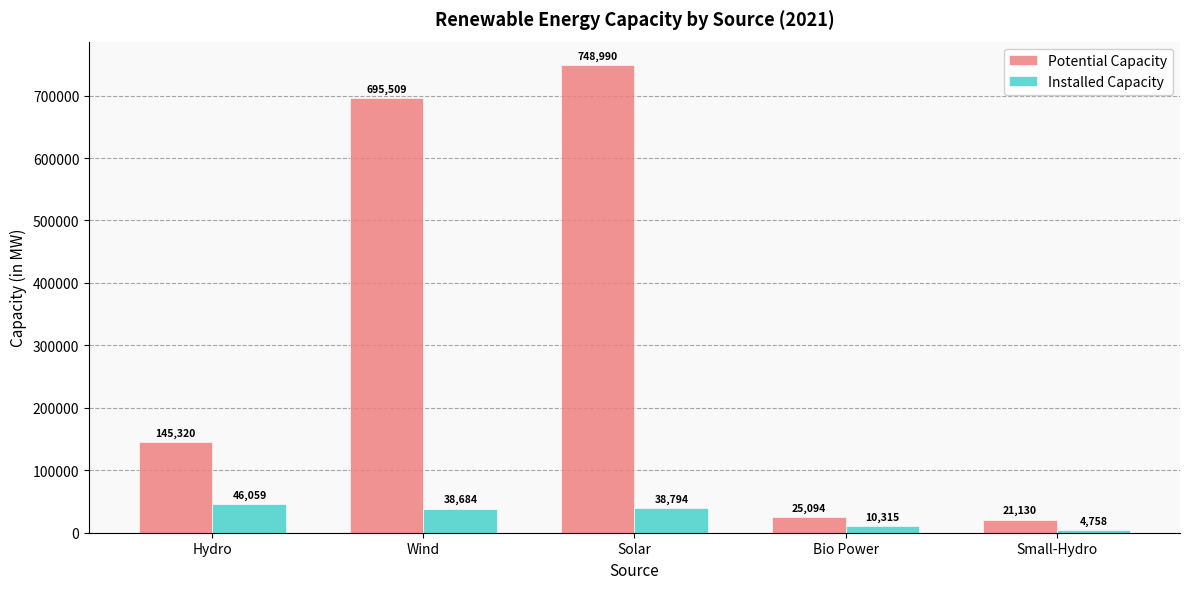

The value of Installed Capacity at Solar is 64290.0. True or false?

False